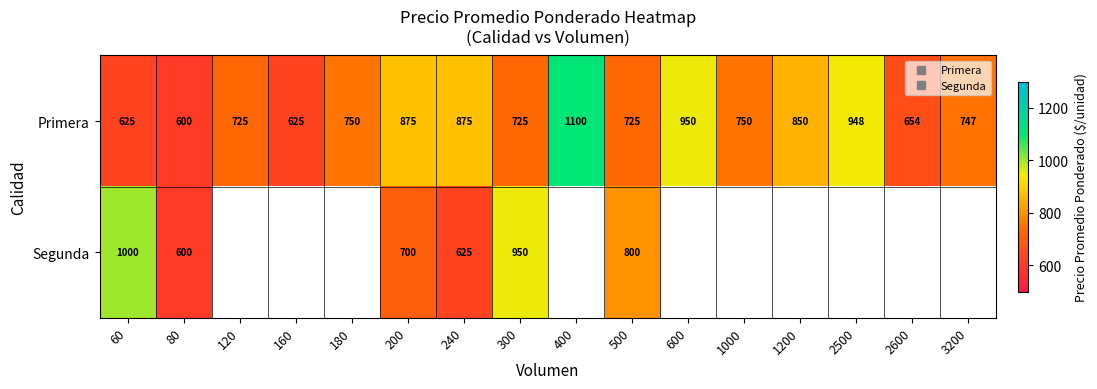

What is the average value of the Primera series?

782.8